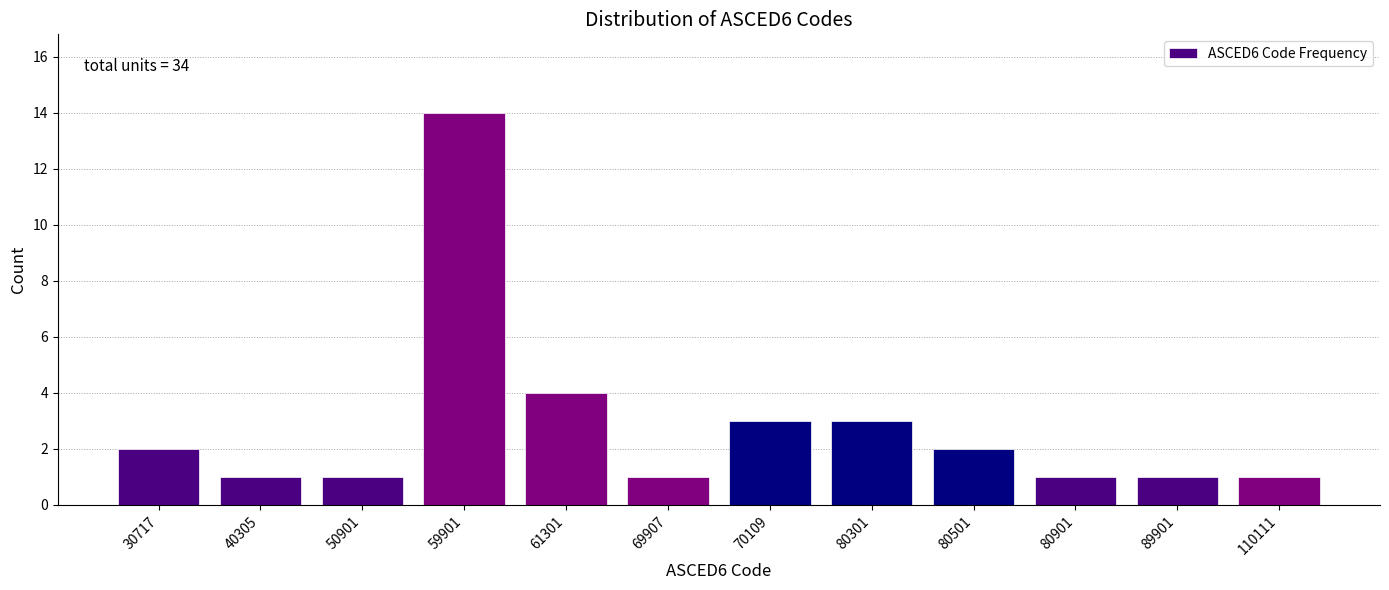

Reading left to right, transcribe all the data shown in this chart.

2	1	1	14	4	1	3	3	2	1	1	1